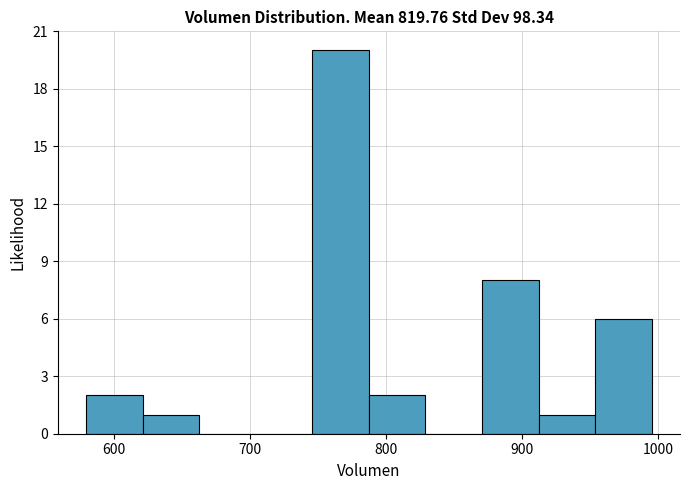

What is the height of the bar covering 790 to 830 on the x-axis? Neither the bar edges nor the heights are printed on the chart, so give them approximately, as read against the axes.

2